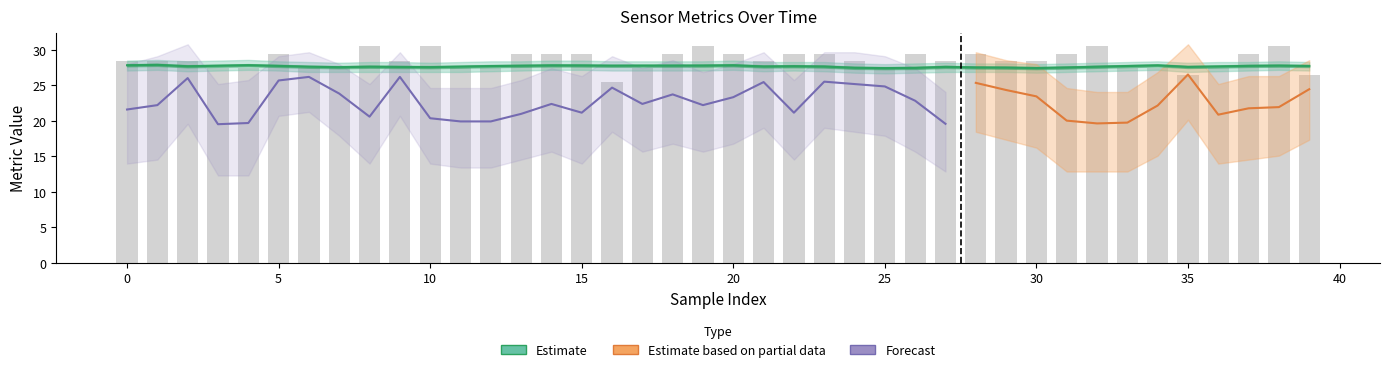

What is the sum of the data__metrics__rates__update values at 34 and 31?

55.4